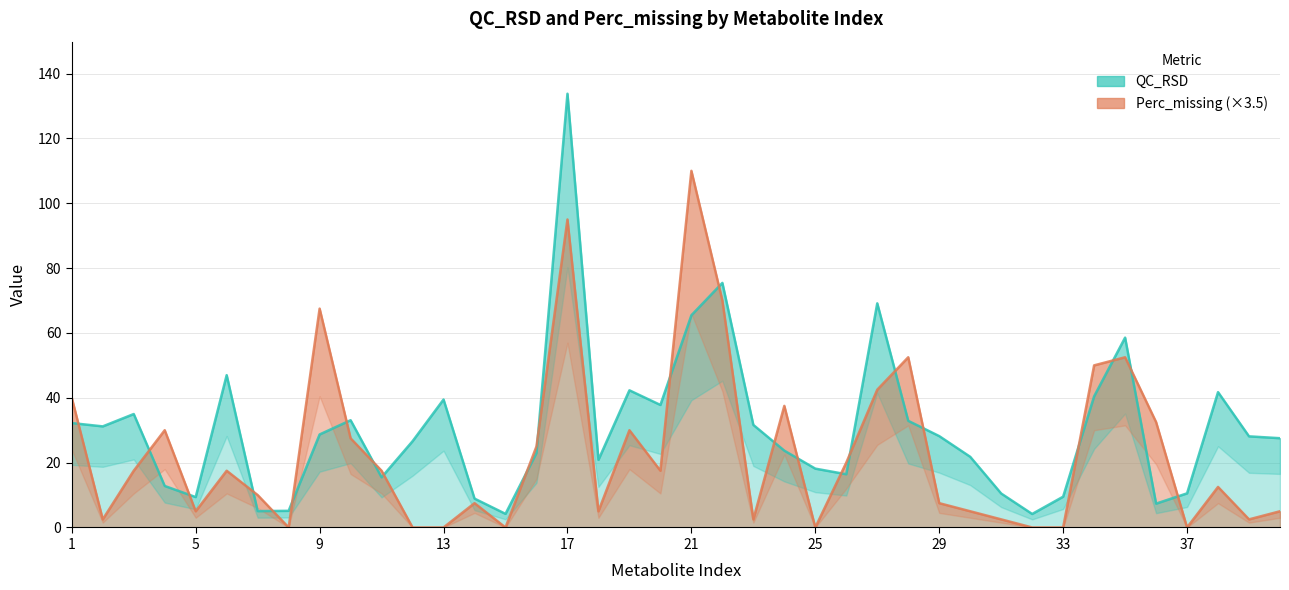

What is the difference between the QC_RSD values at 13 and 10?

6.4